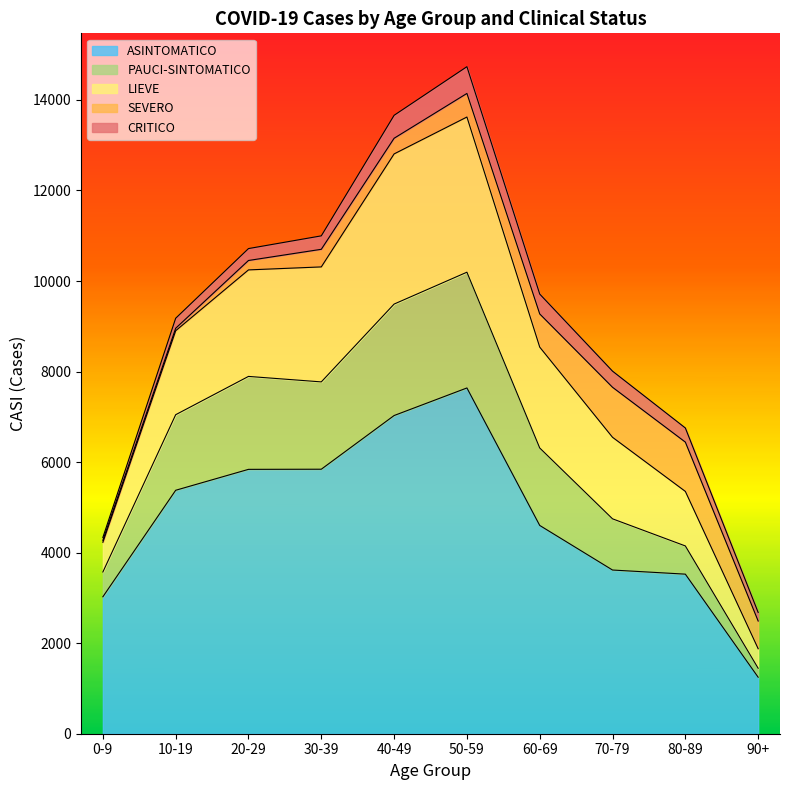

Is it true that ASINTOMATICO equals 7638 at 50-59?

True